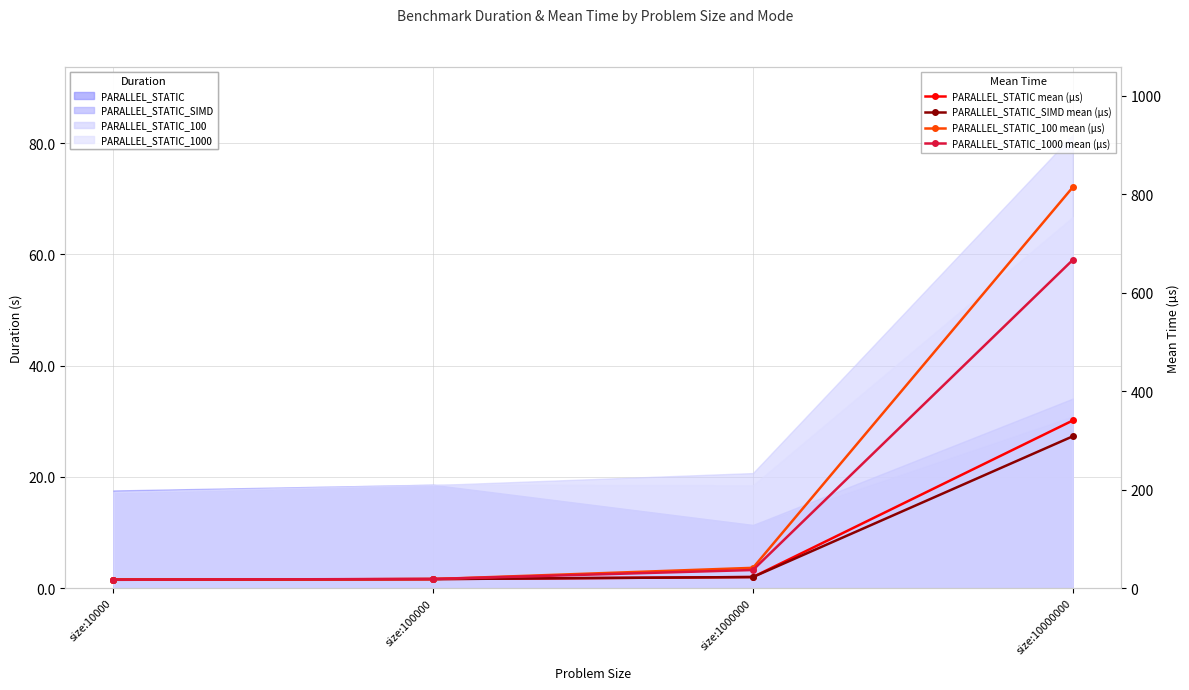

Is the value of PARALLEL_STATIC_SIMD mean (µs) at size:100000 greater than the value of PARALLEL_STATIC_100 mean (µs) at size:1000000?

No